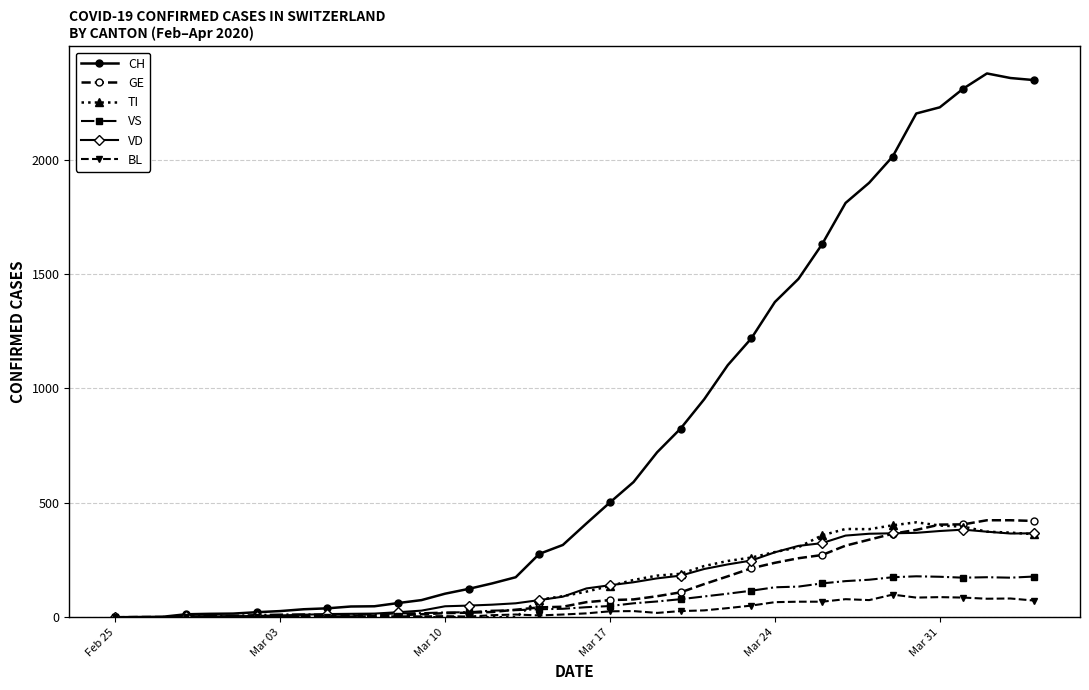

What is the average value of the VS series?

72